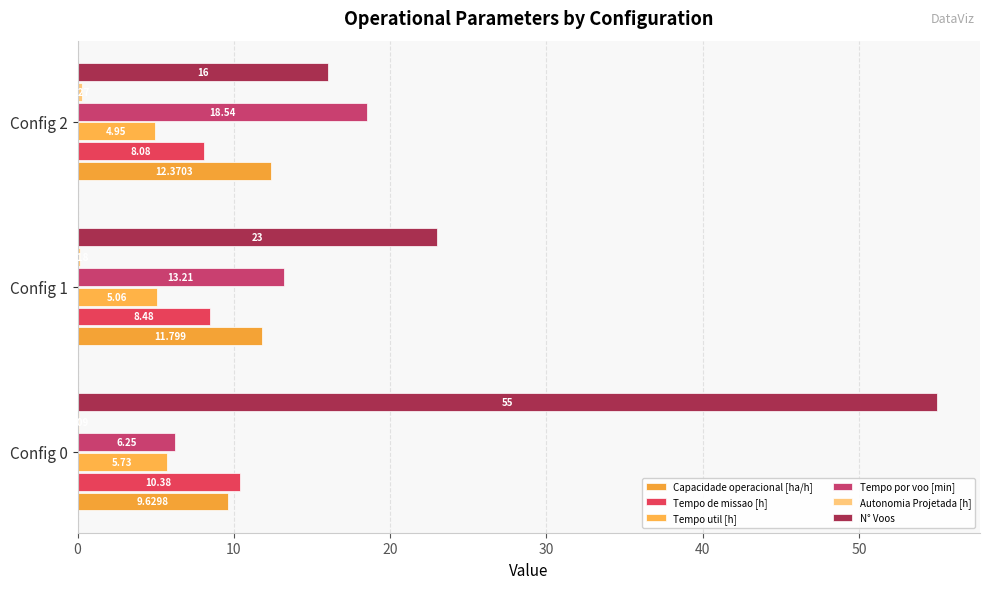

How many series are shown in this chart?

6